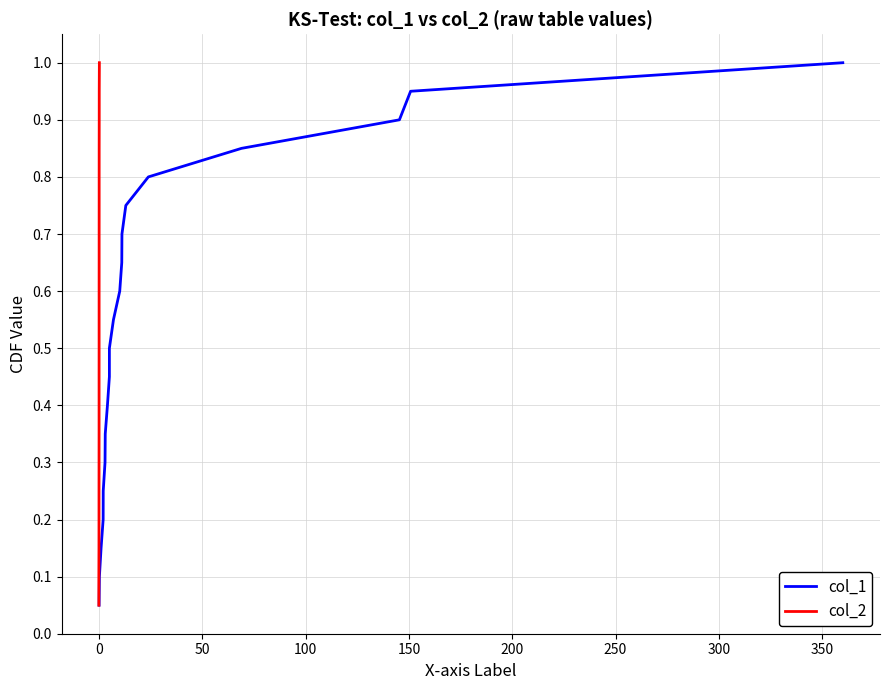

What is the highest value of the col_2 series?

1.0